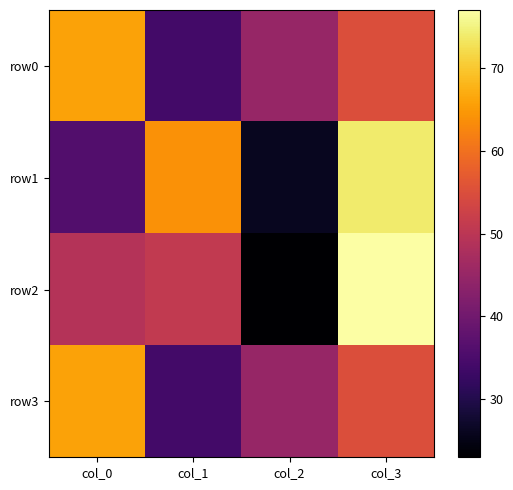

At col_0, list the series in order from smallest to largest.

row1, row2, row0, row3